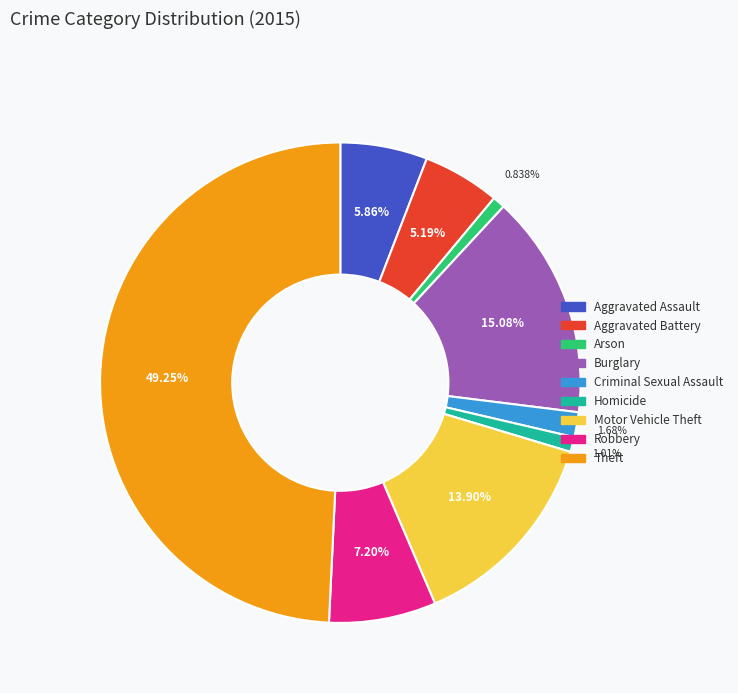

Which slice is the largest?

Theft